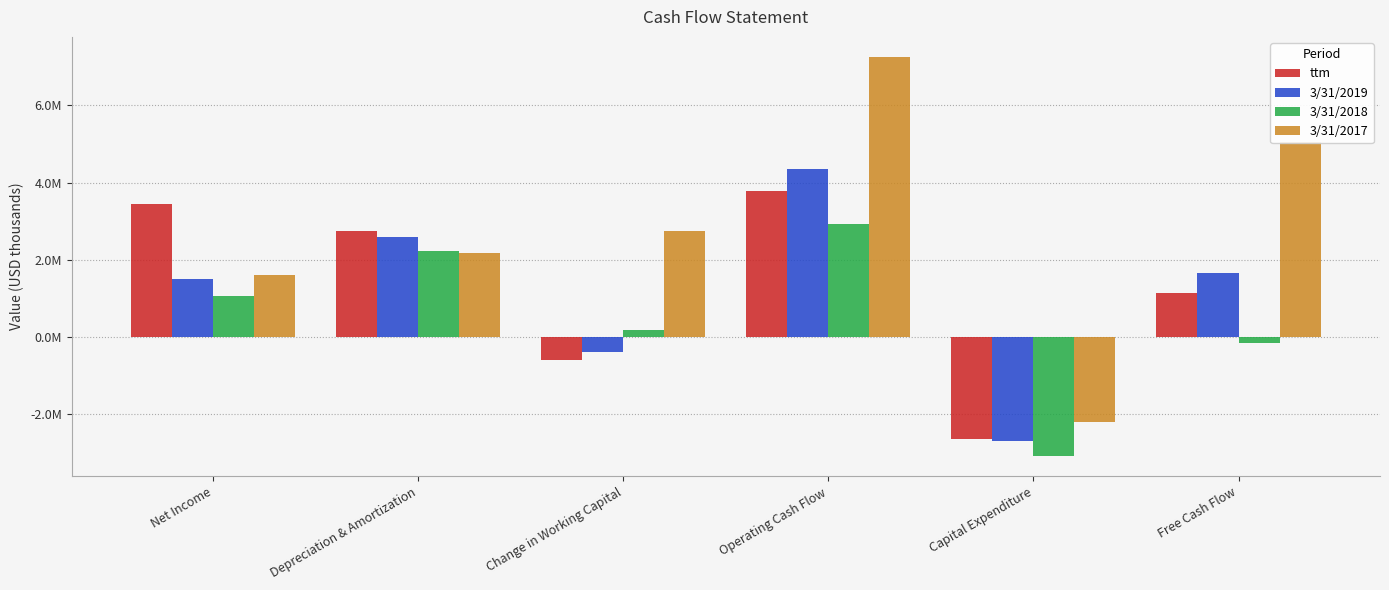

What are all the series names shown in the legend?

ttm, 3/31/2019, 3/31/2018, 3/31/2017